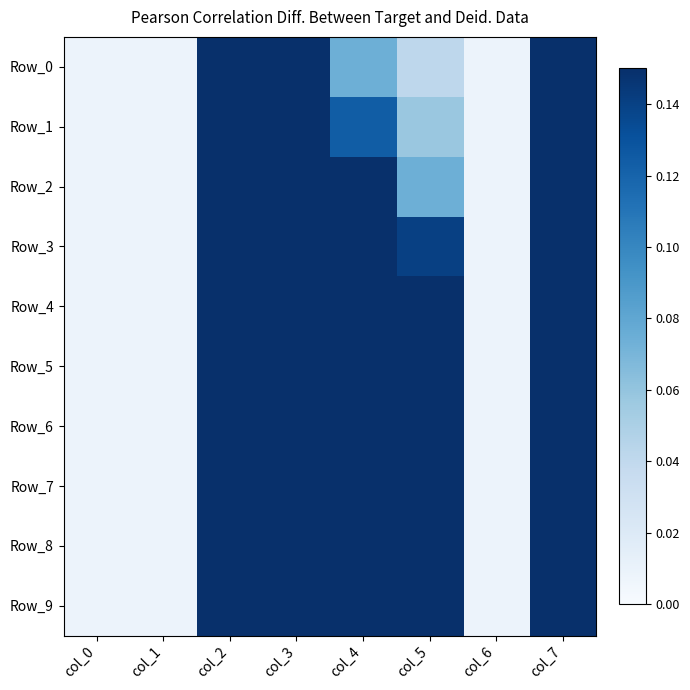

Which series has the largest total across all categories?

Row_9